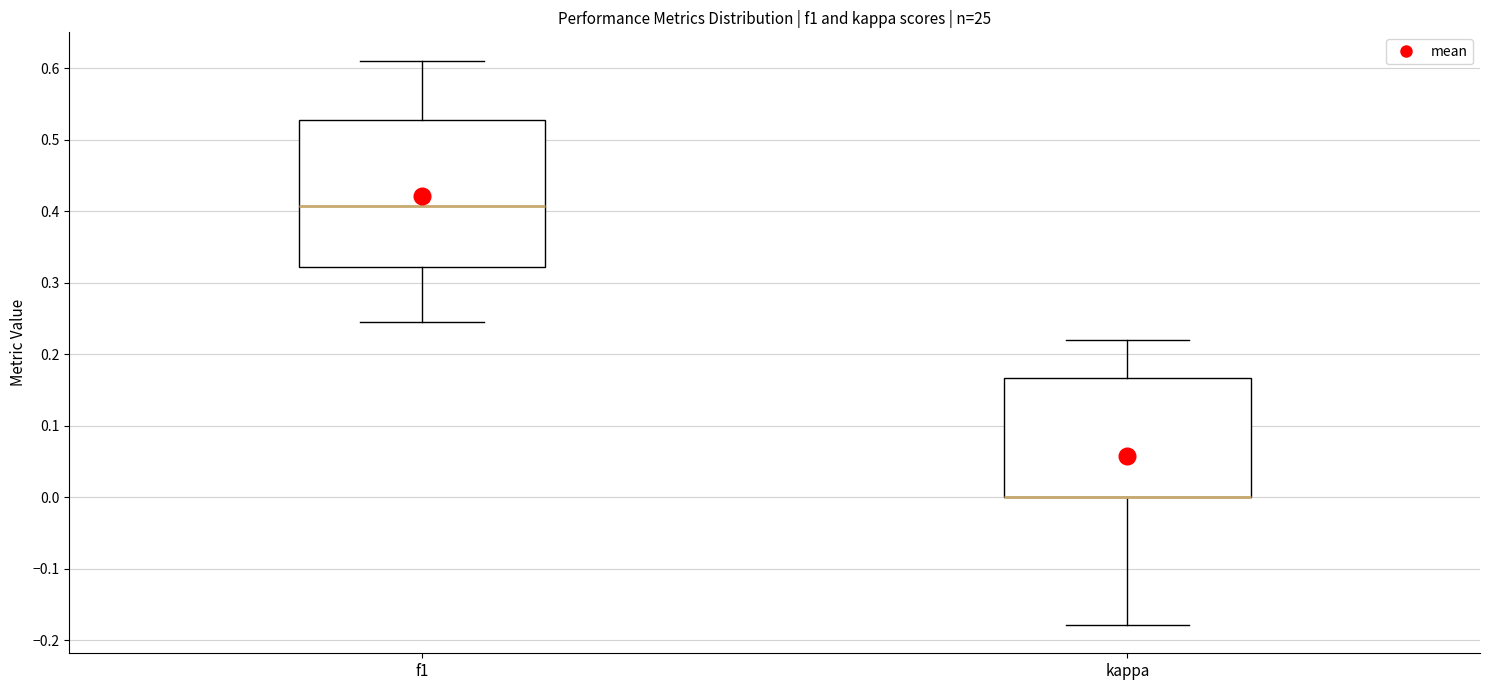

Reading left to right, read every box against the y-axis: the position of its median line, the range the box covers, and the ends of its whiskers. The values are not printed on the chart, so give them approximately, as read against the axis.

f1: median 0.41, box 0.32 to 0.53, whiskers 0.25 to 0.61
kappa: median 0.00 (drawn on the box's lower edge), box 0.00 to 0.17, whiskers -0.18 to 0.22